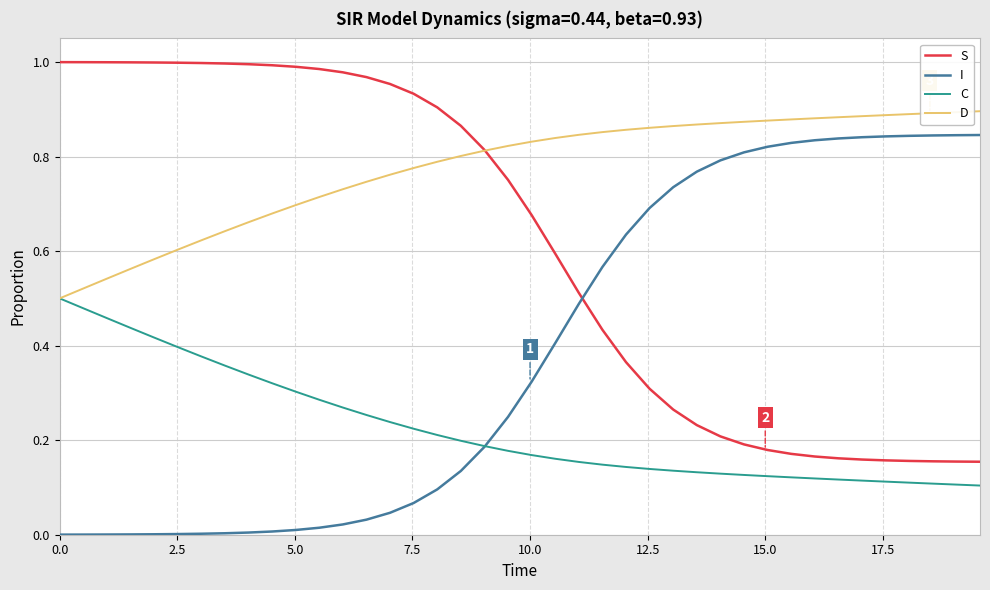

Rank the series by their average value, from lowest to highest.

C, I, S, D